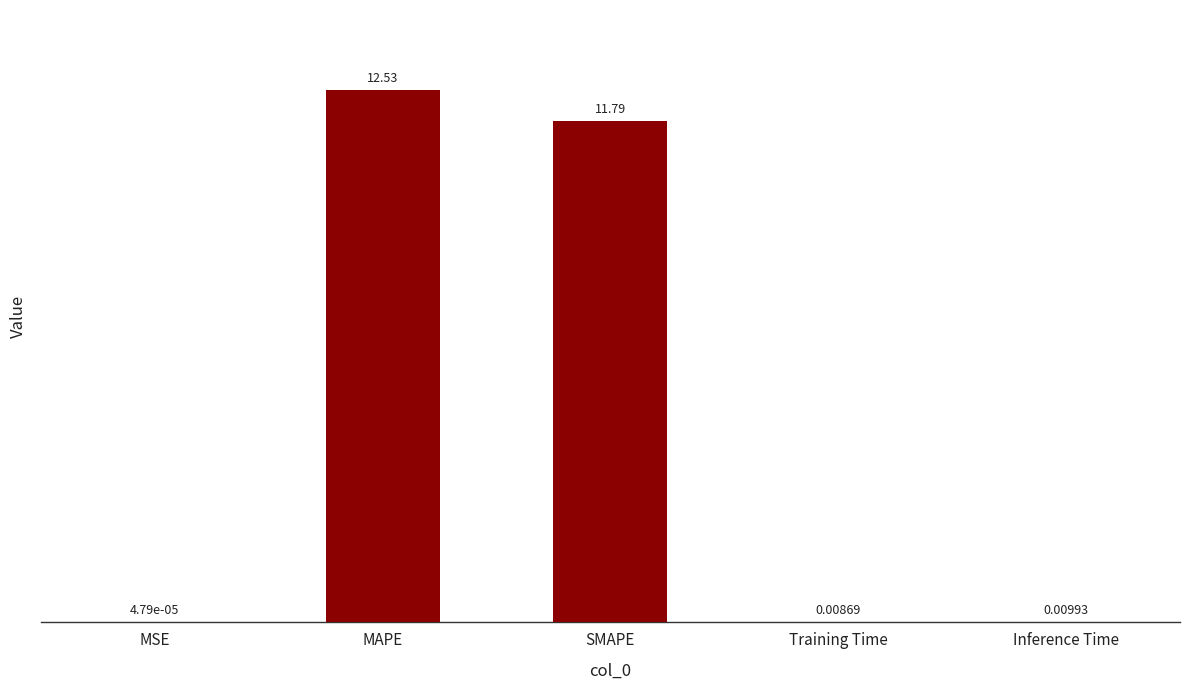

What is the sum of all values?

24.3